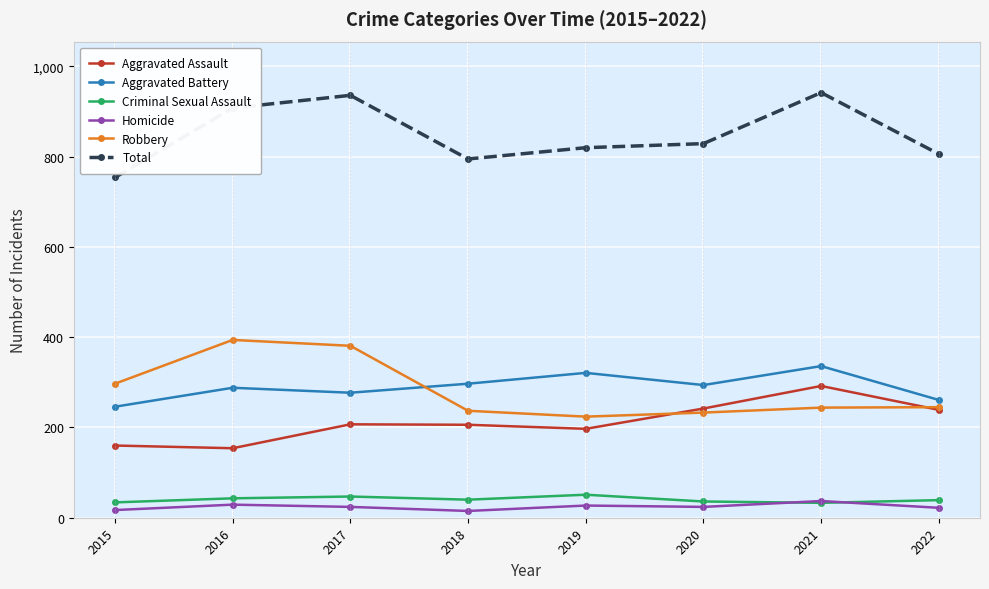

Count the number of categories in the chart.

8